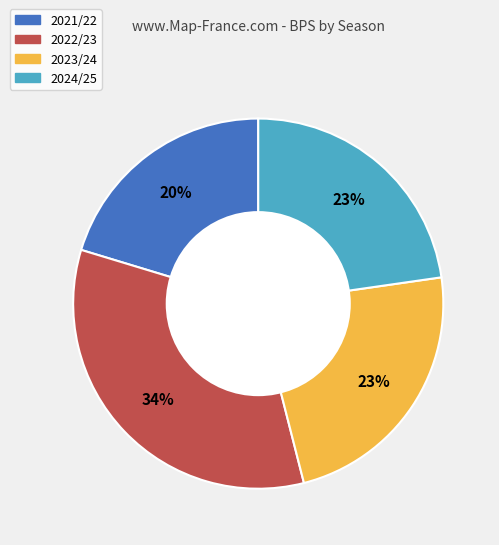

Is it true that 2023/24 is 11% of the pie?

False